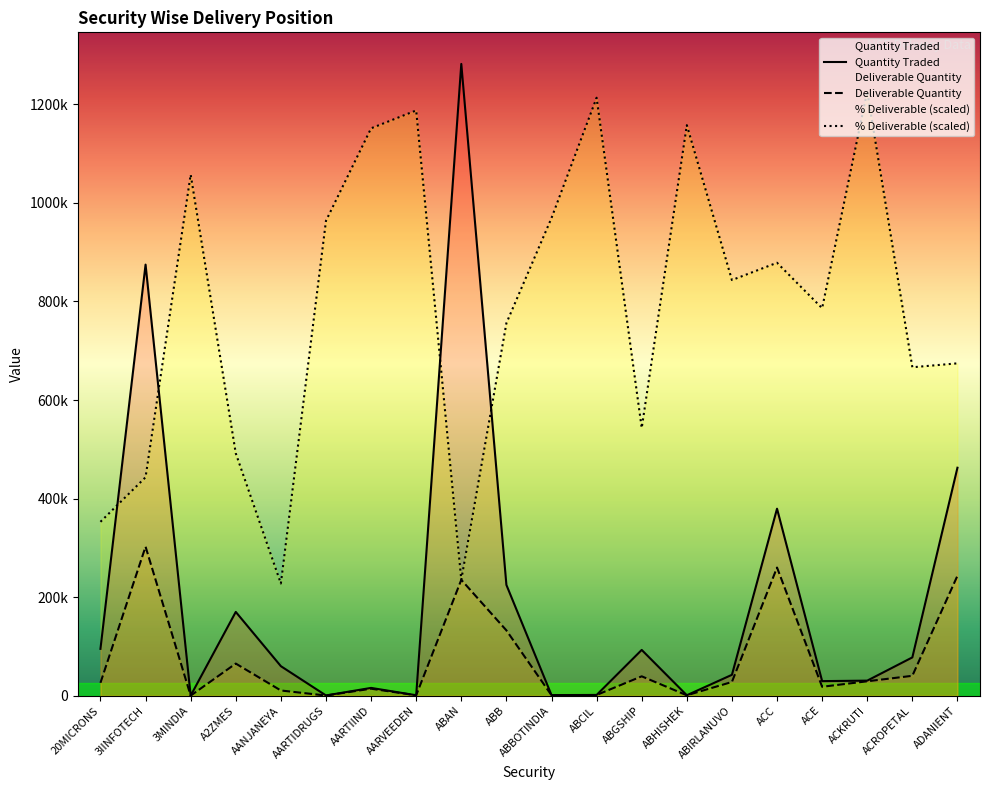

How many interior local valleys does the Quantity Traded series have?

6